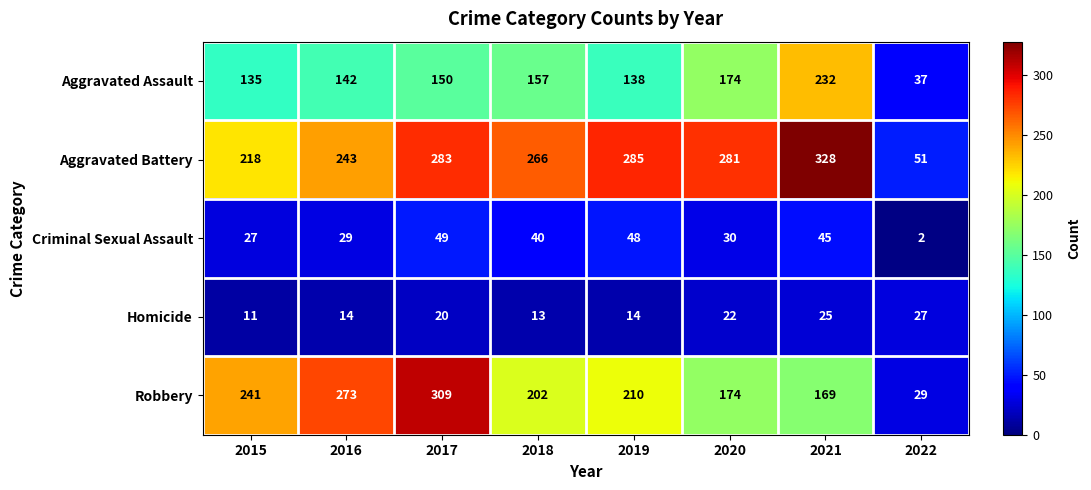

True or false: Aggravated Assault has a value of 59 at 2019.

False